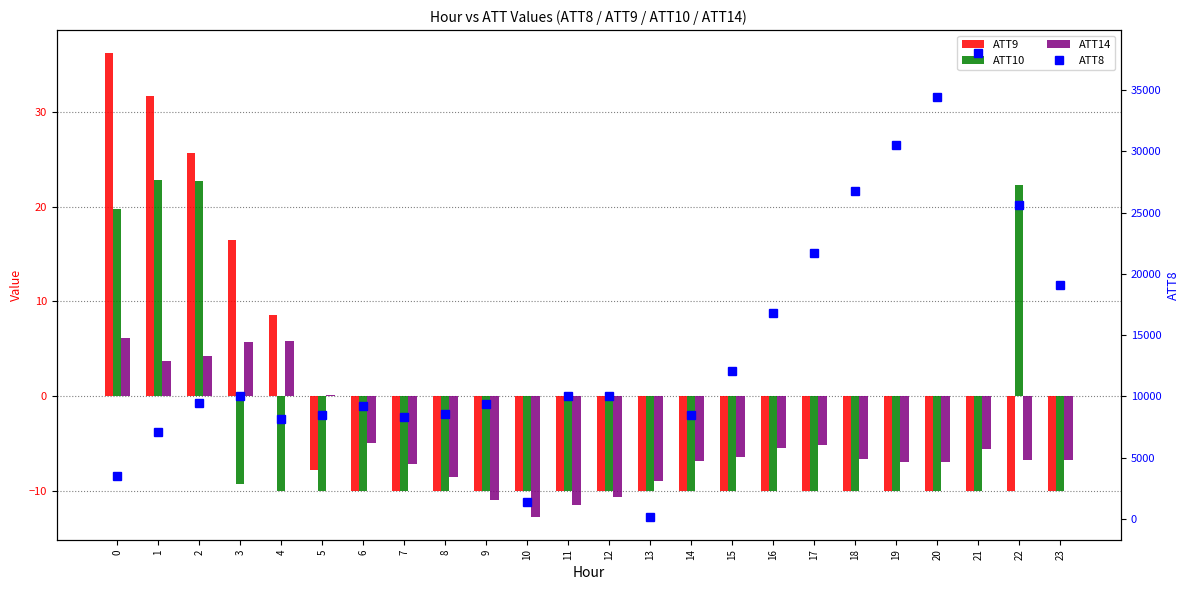

List the series in order of their peak value, highest first.

ATT8, ATT9, ATT10, ATT14